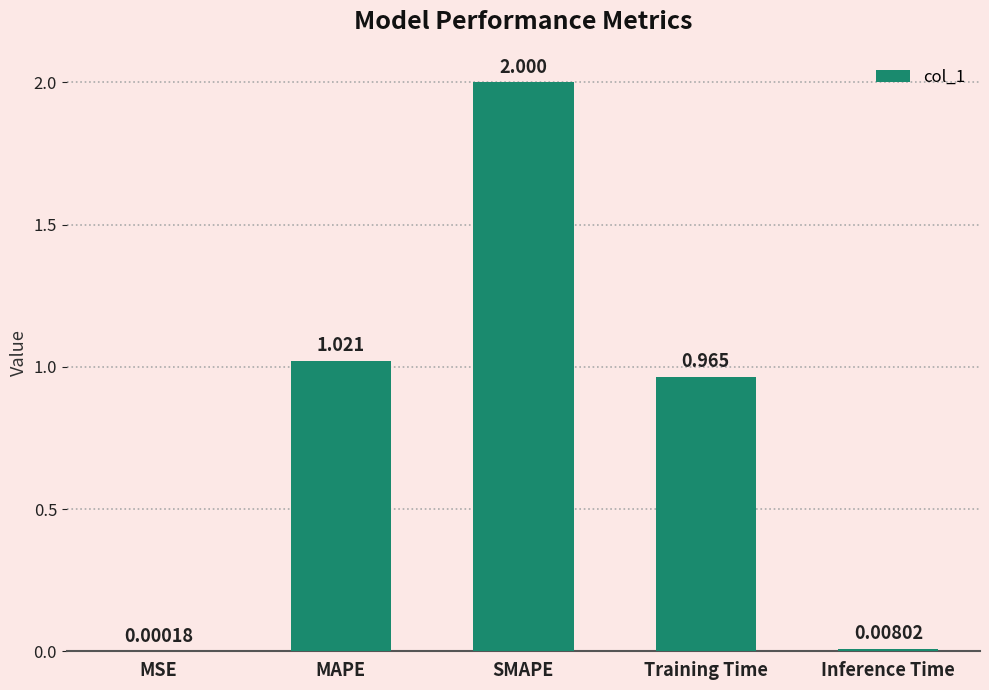

What is the change in value from MAPE to Inference Time?

-1.0